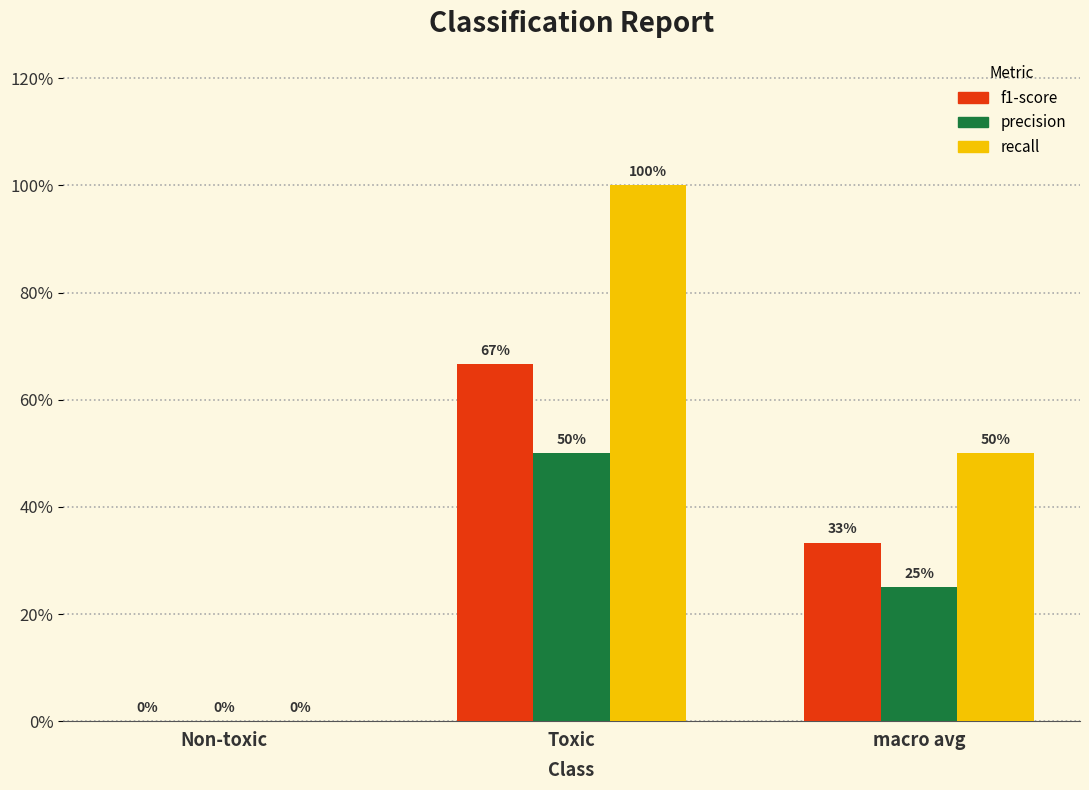

Does the chart contain stacked bars?

No